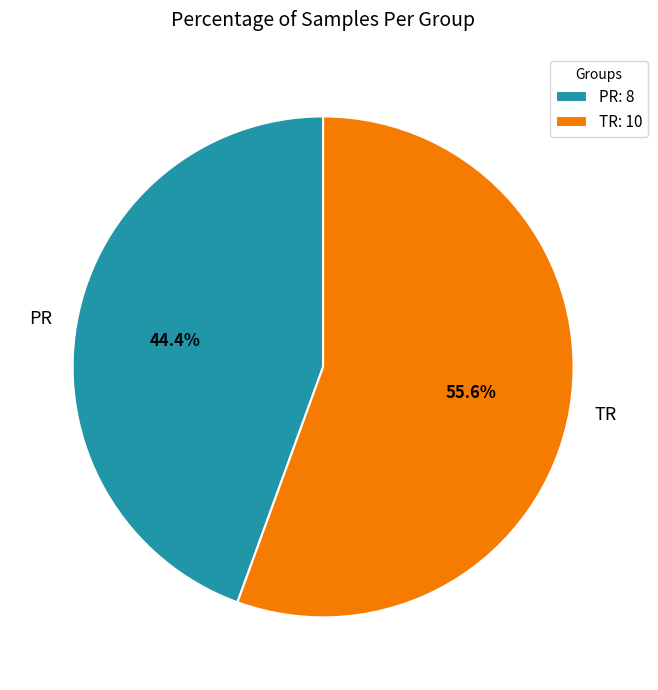

Which category has the biggest portion of the pie?

TR